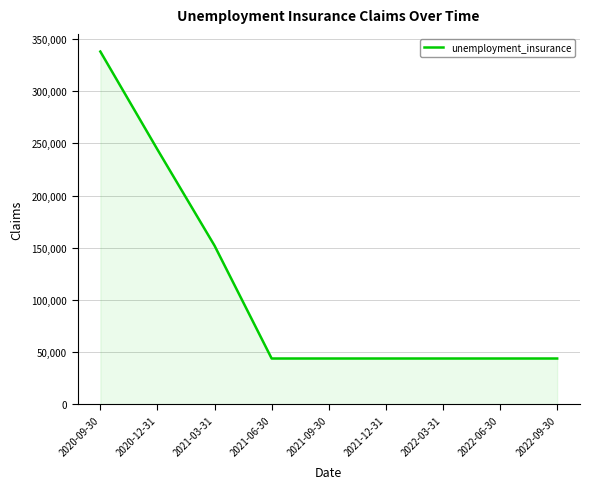

What is the greatest value displayed?

337800